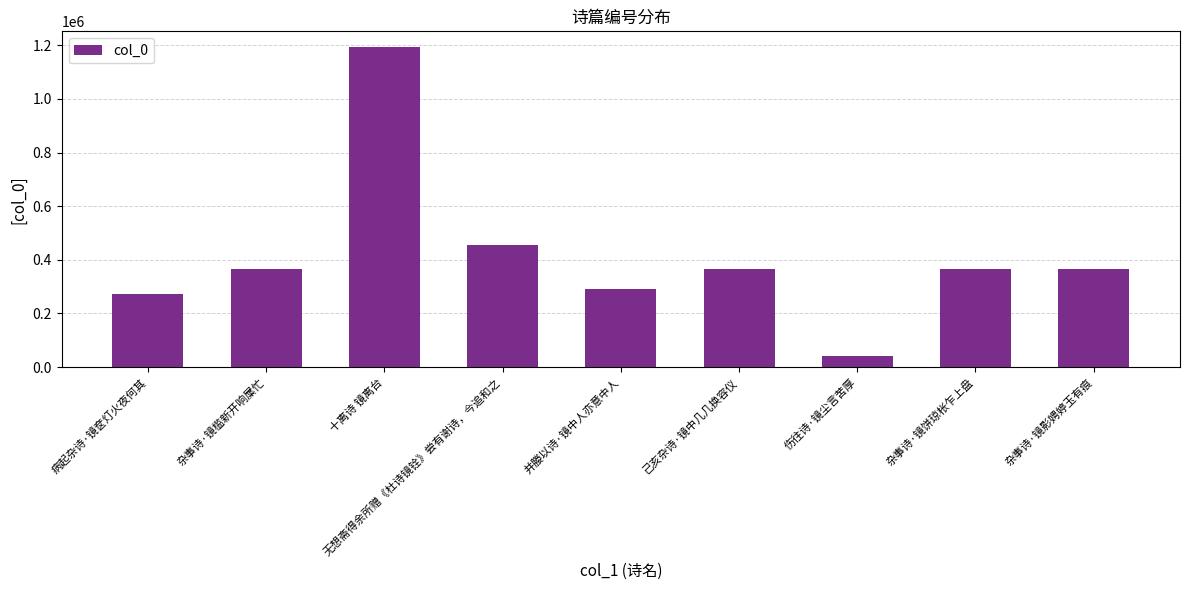

What is the value of the 6th bar from the left?

365691